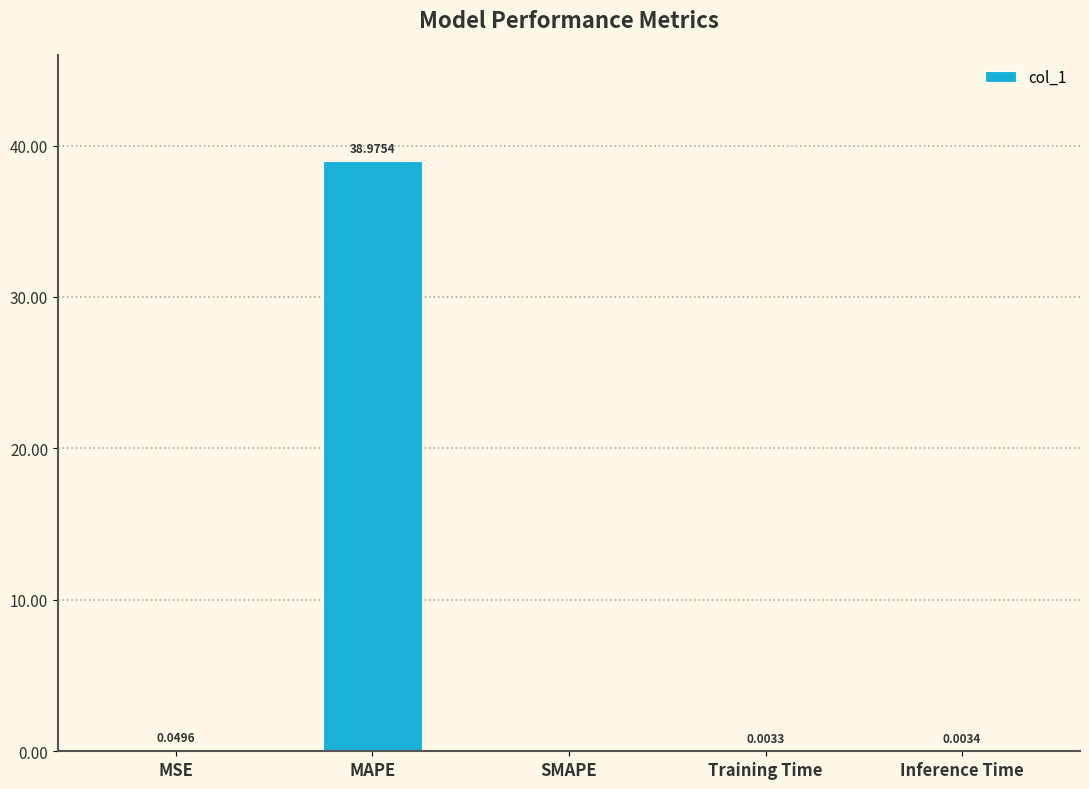

Between MSE and Inference Time, which is larger?

MSE